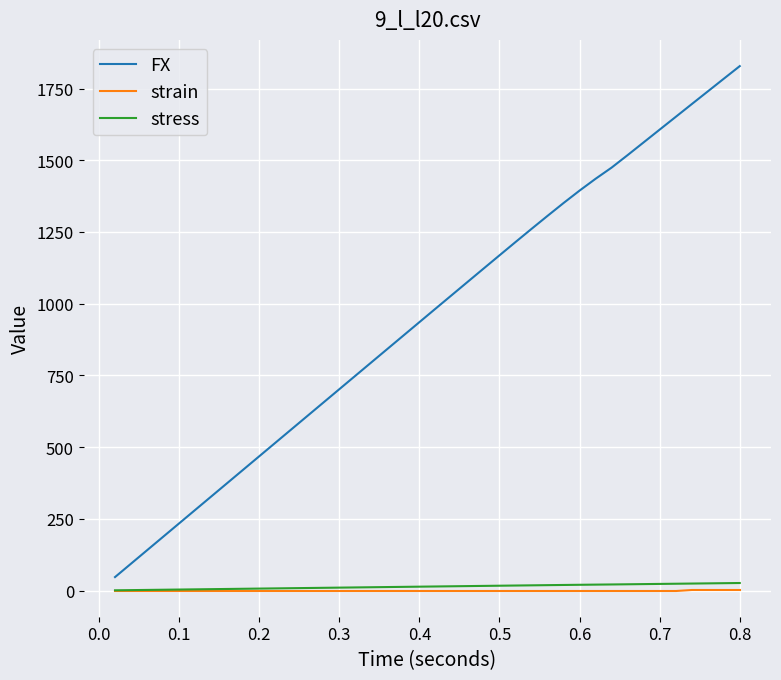

Which series has the largest range (max minus min)?

FX